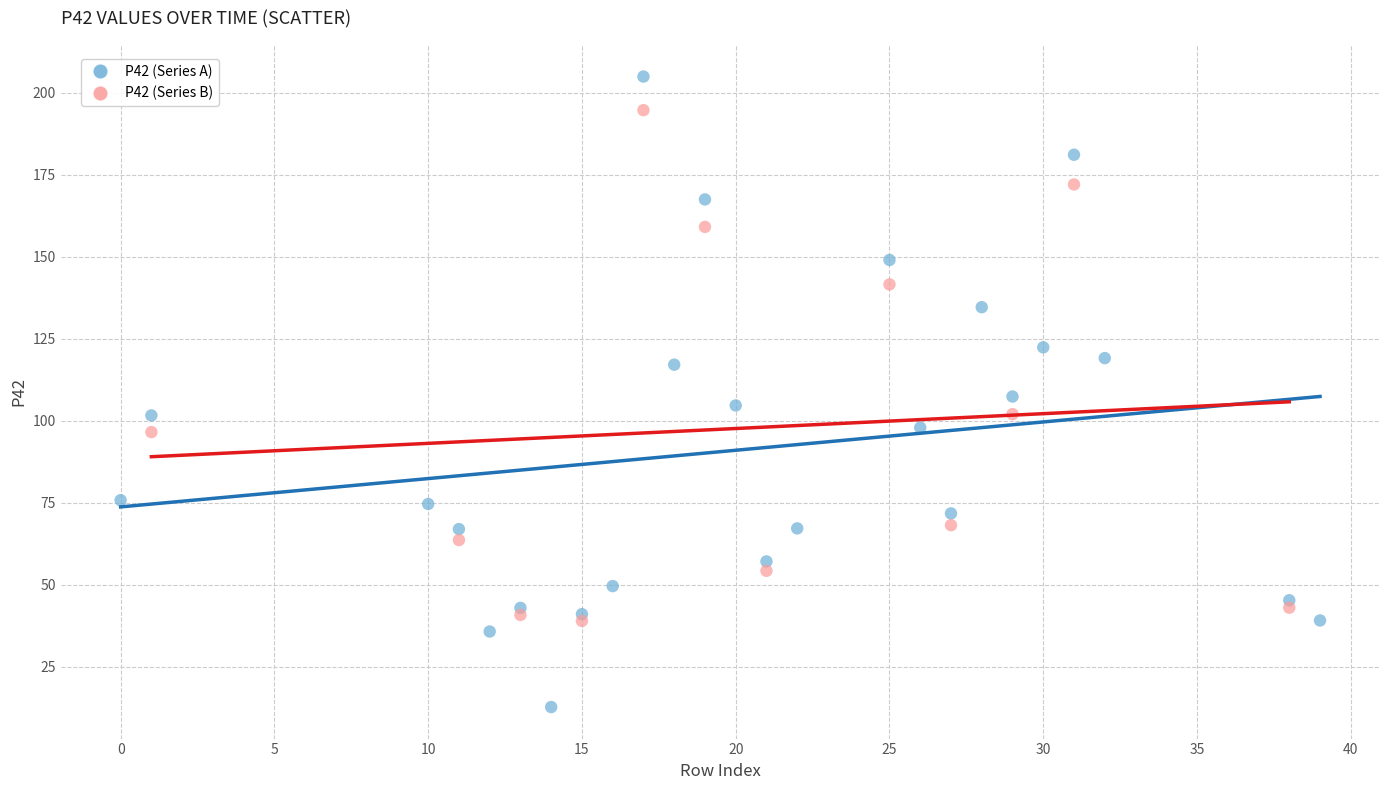

Which series contains the lowest Y value?

P42 (Series A)